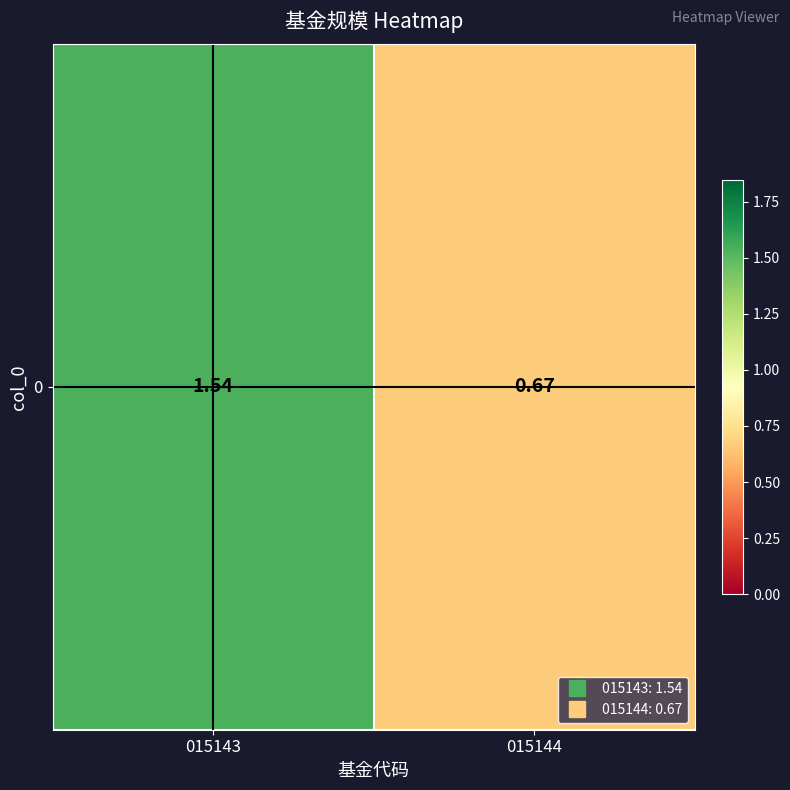

The value at 015143 is 2.5. True or false?

False